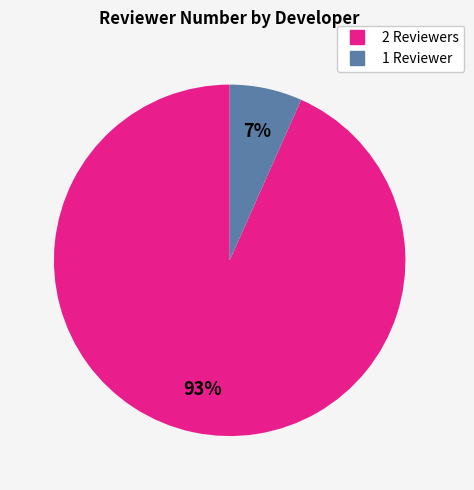

How many segments does this pie chart have?

2